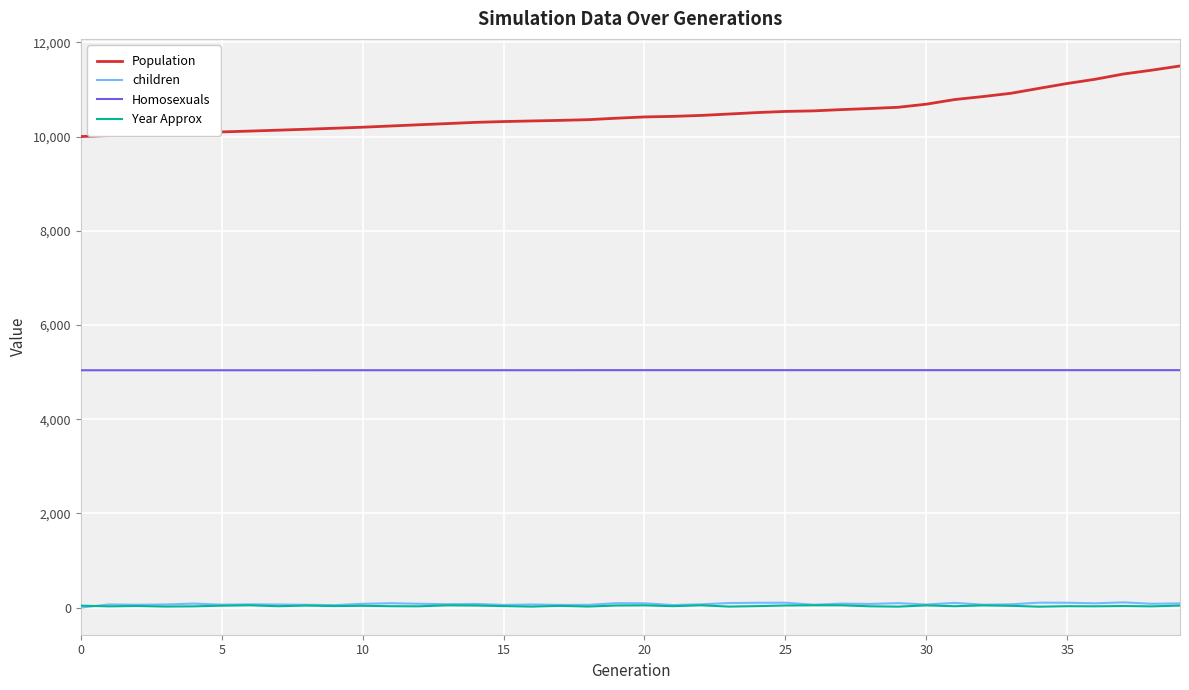

True or false: children and Population cross at least once.

False